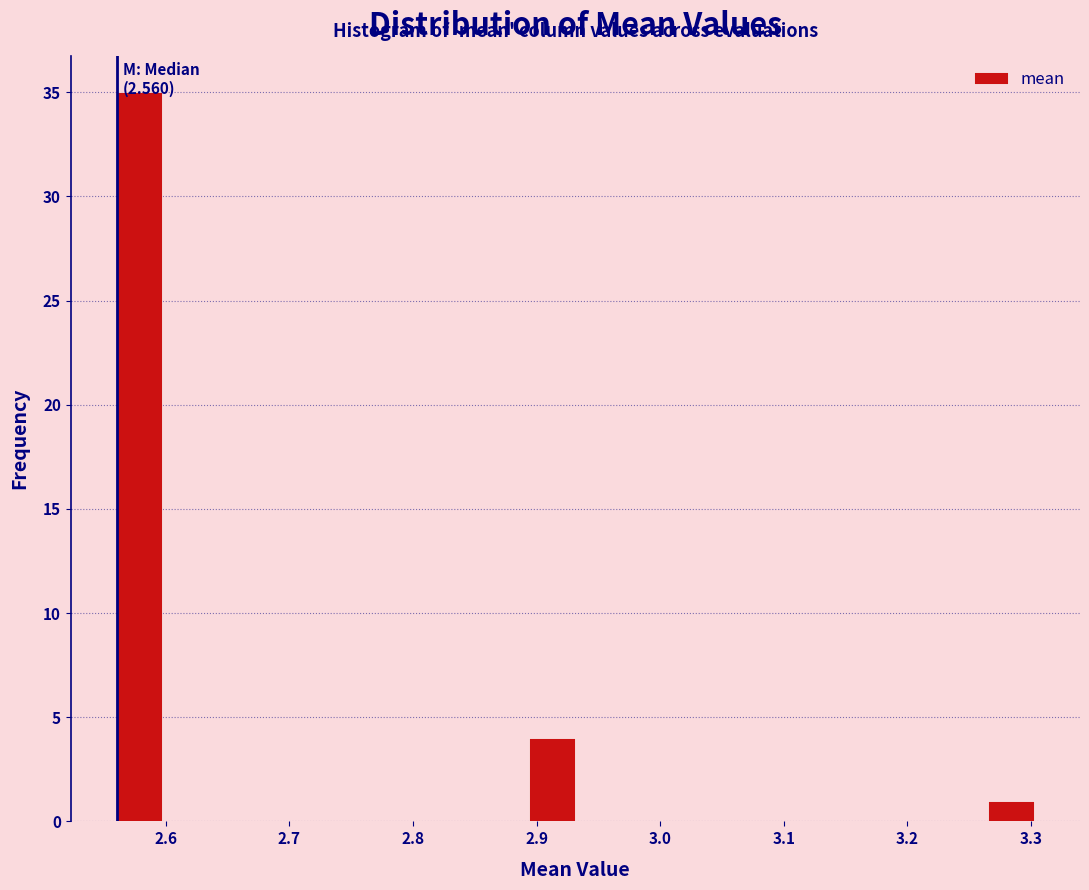

Around what value on the x-axis is the tallest bar? Give the approximate position of its centre, as read against the axis.

2.58